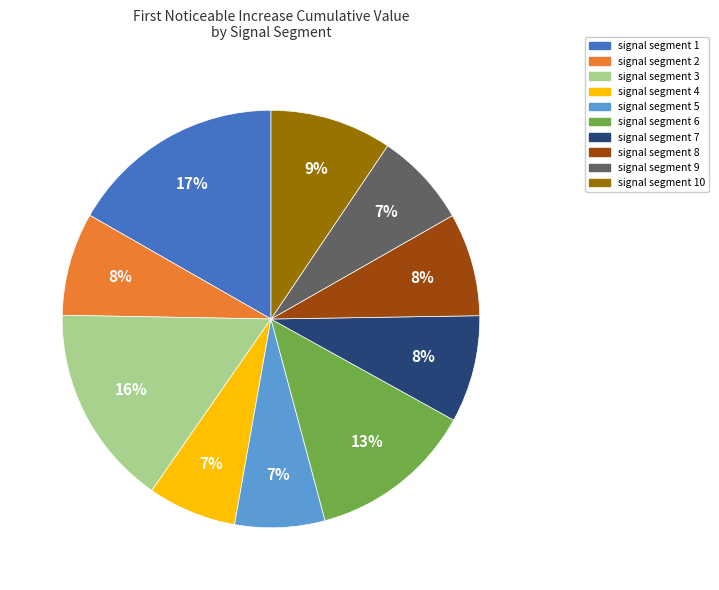

To the nearest percent, what is the average slice percentage?

10%